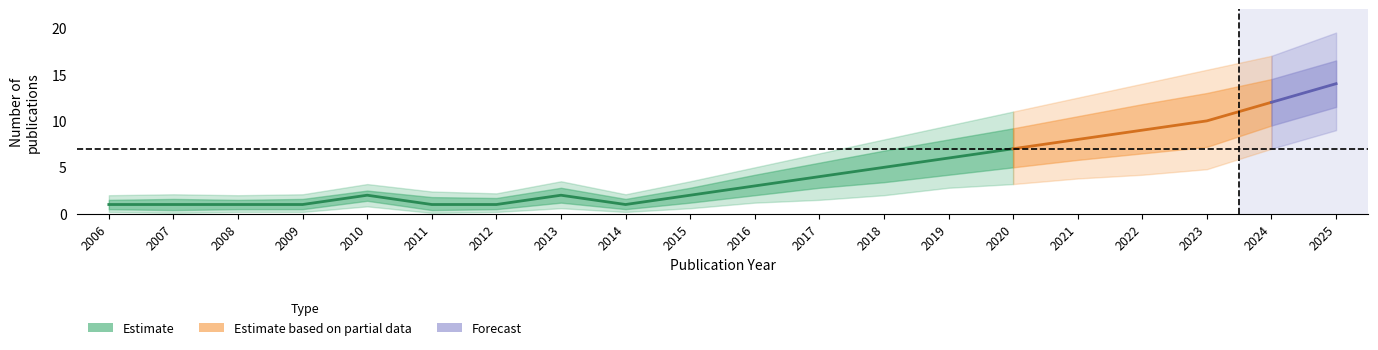

The value of upper_outer at 2020 is 11.0. True or false?

True